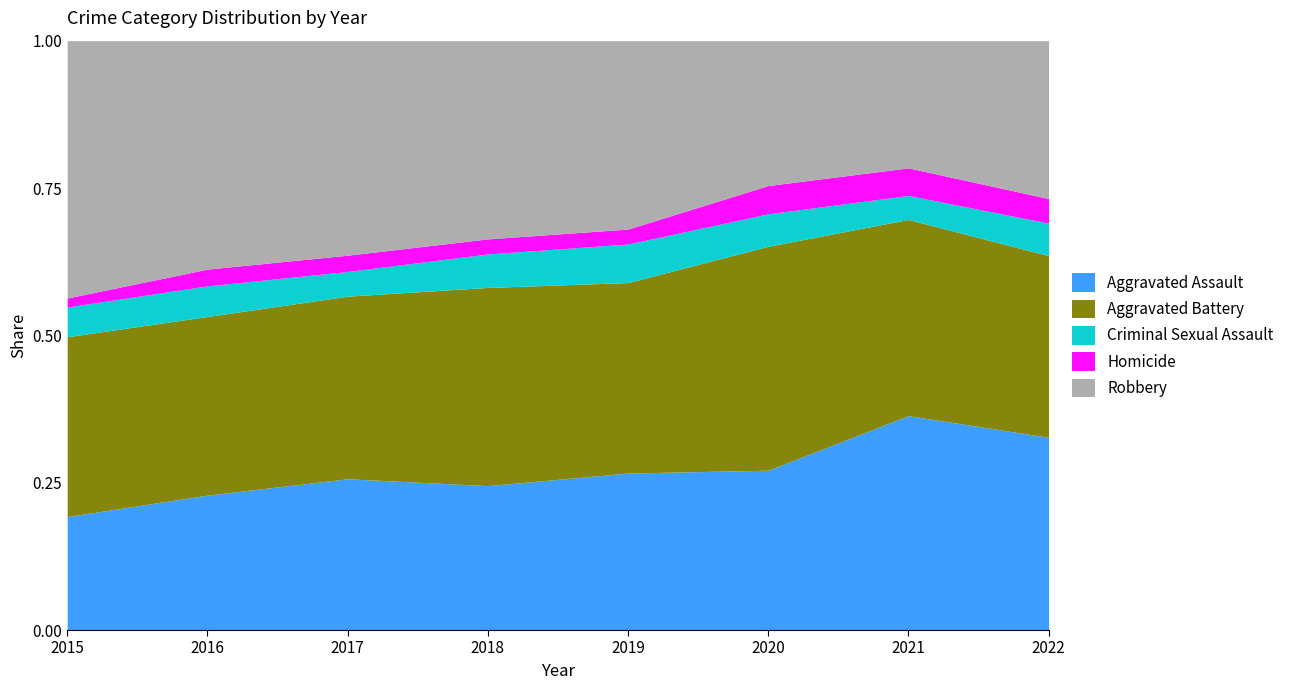

The value of Criminal Sexual Assault at 2018 is 12. True or false?

False